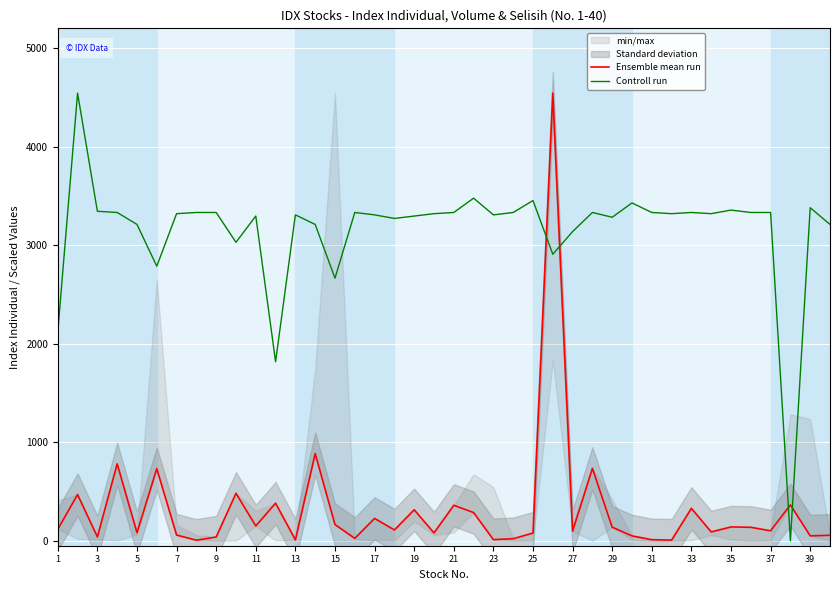

How many intersections are there between Ensemble mean run and Controll run?

4